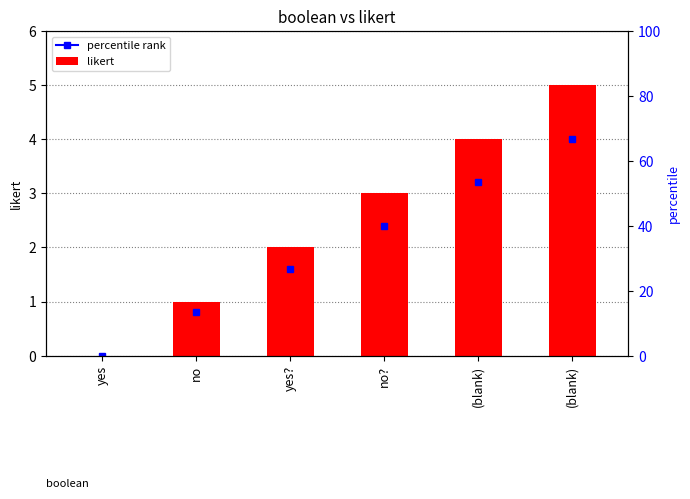

Does the chart contain stacked bars?

No